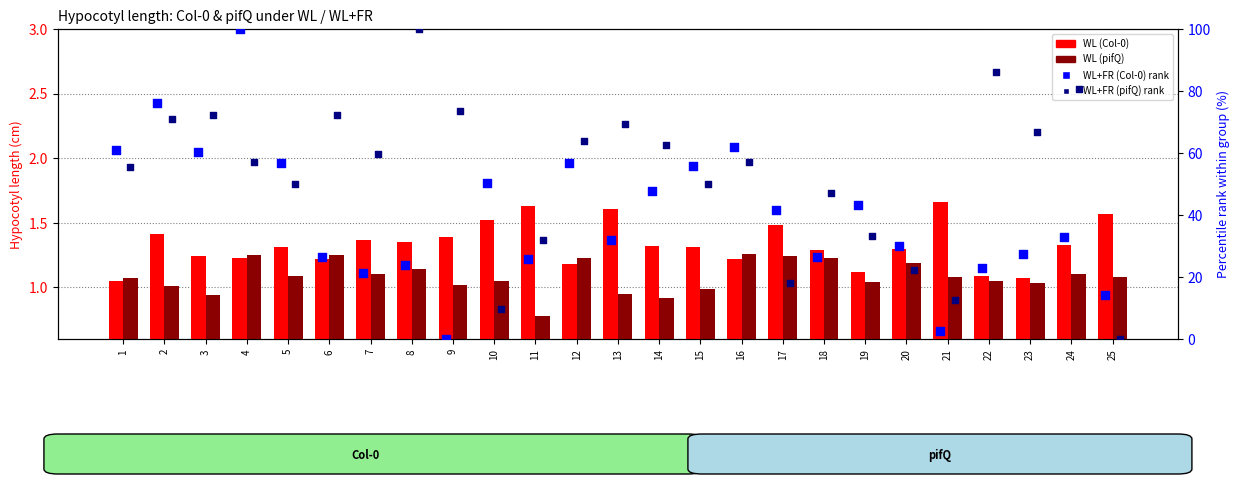

Which series reaches the maximum Y coordinate?

WL+FR (Col-0) rank